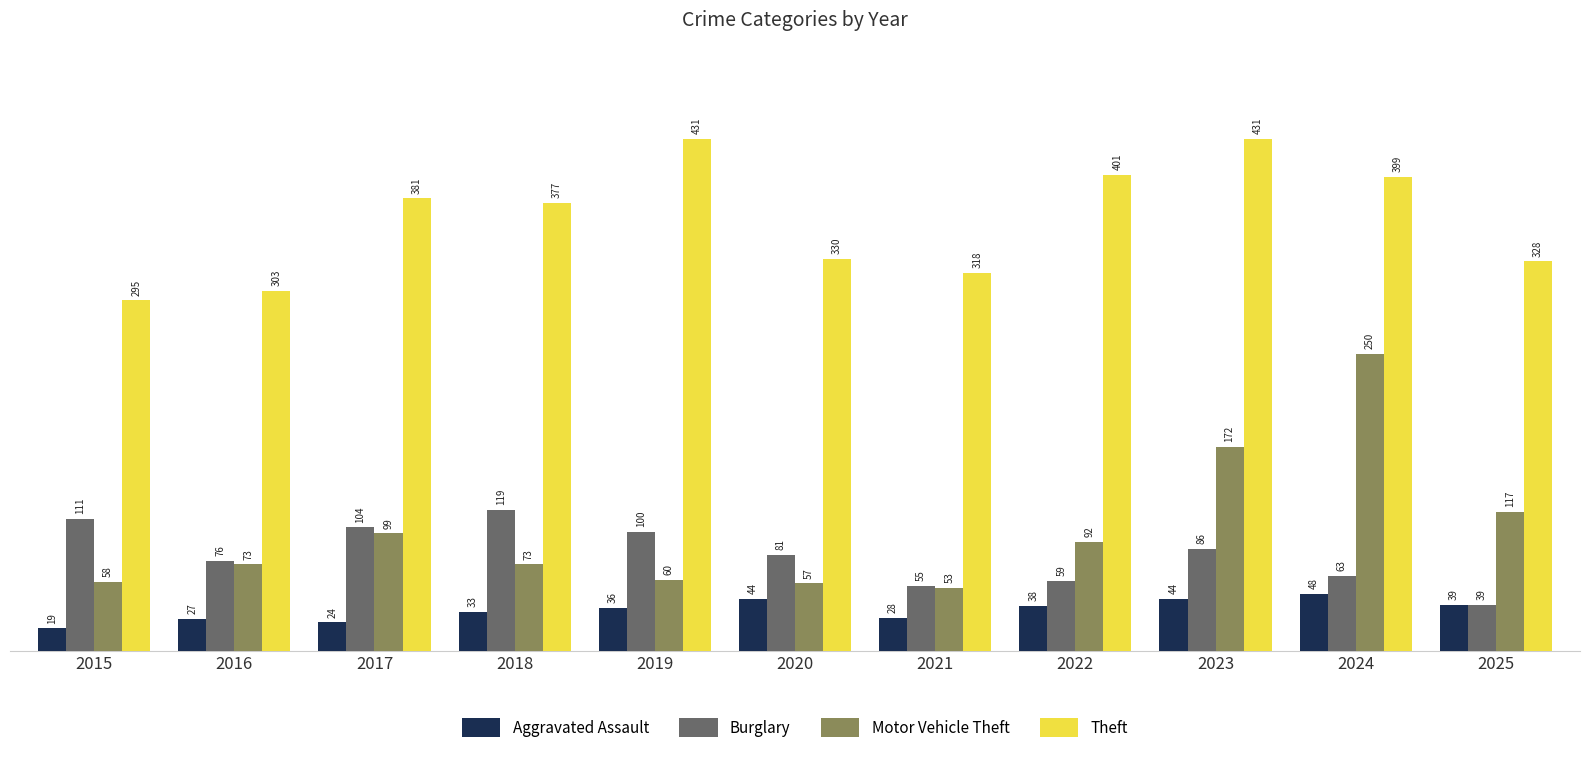

What is the maximum value for Motor Vehicle Theft?

250